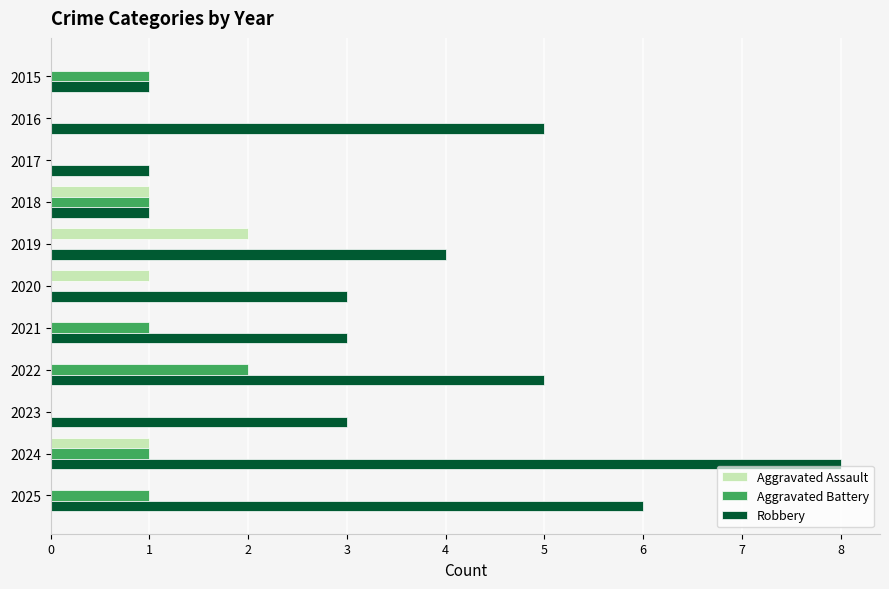

What is the sum of the Robbery values at 2016 and 2019?

9